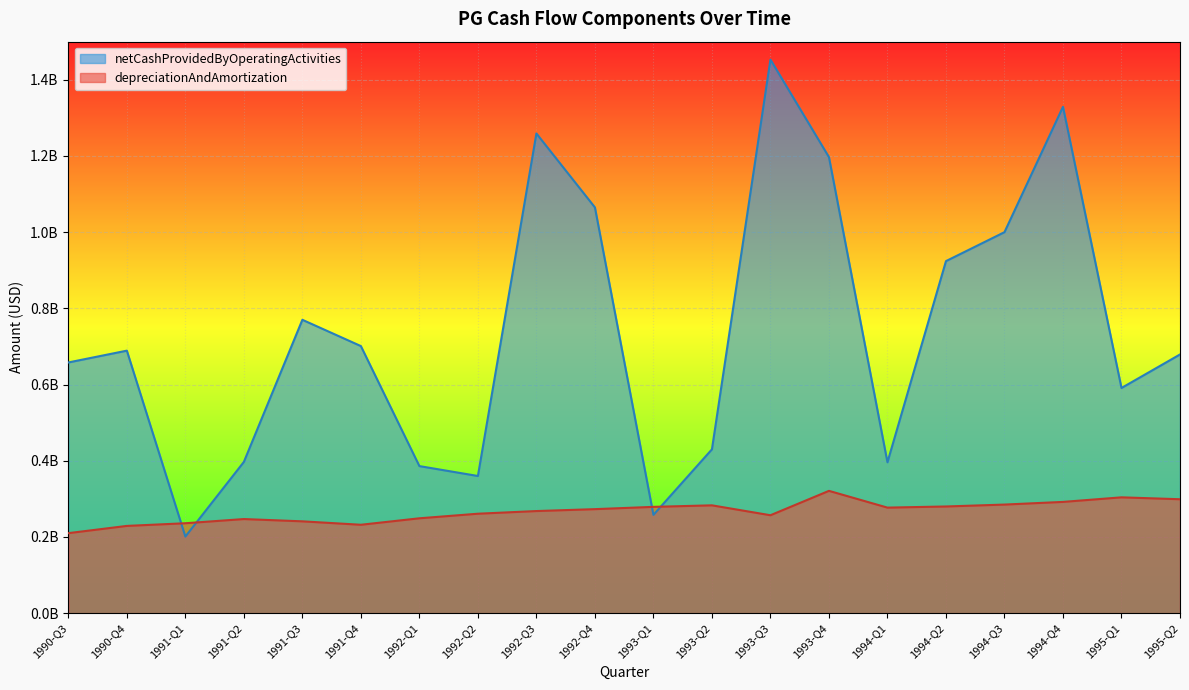

What is the difference between the highest and lowest values at 1993-Q2?

147000000